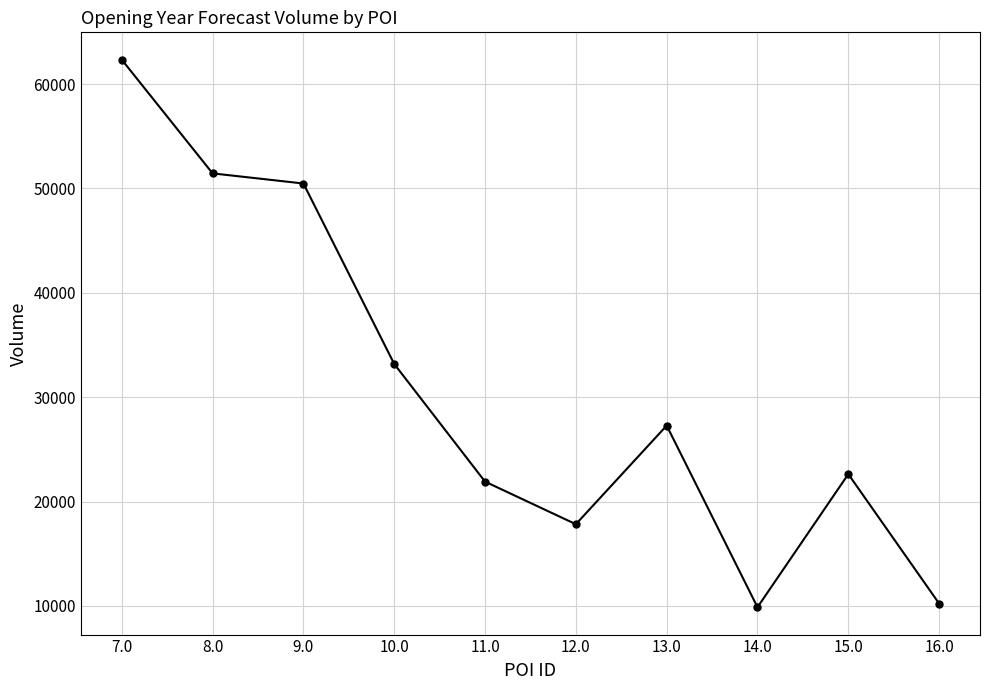

Where is the first local minimum?

12.0